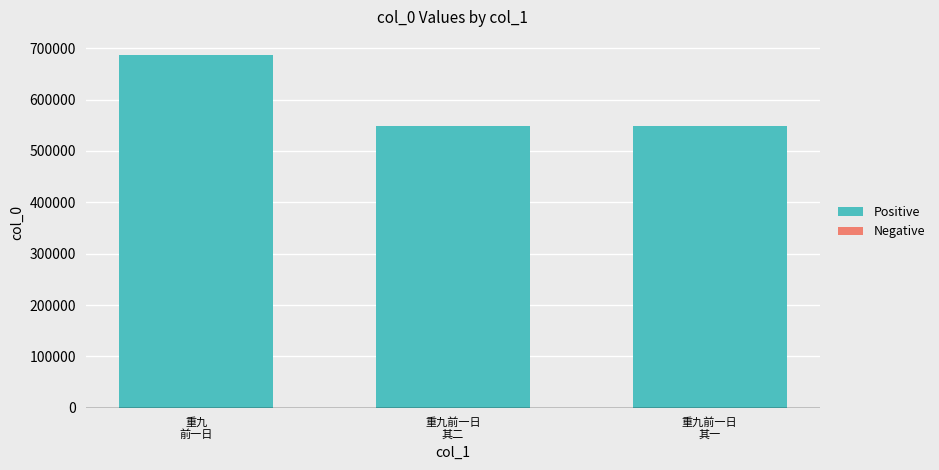

What is the value of the 2nd bar from the left?

548617